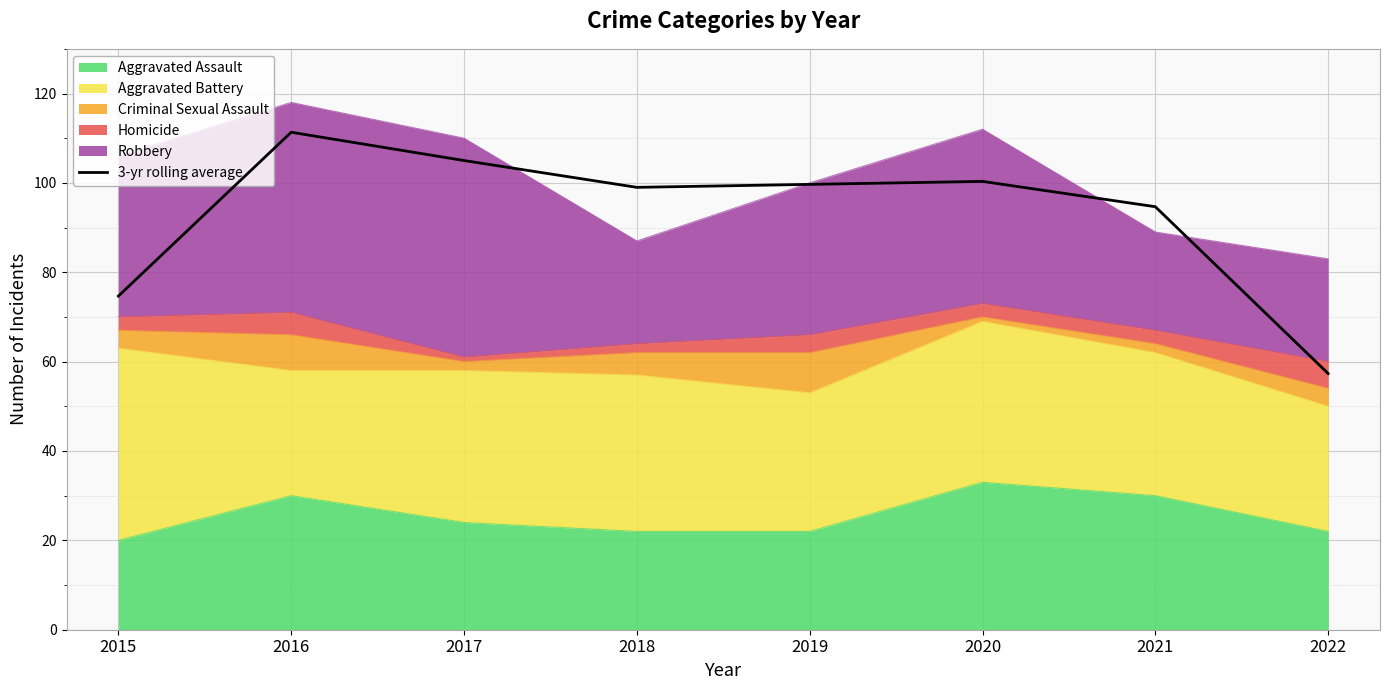

Reading right to left, what are all the values shown in this chart?

2022=57.3	2021=94.7	2020=100.3	2019=99.7	2018=99.0	2017=105.0	2016=111.3	2015=74.7